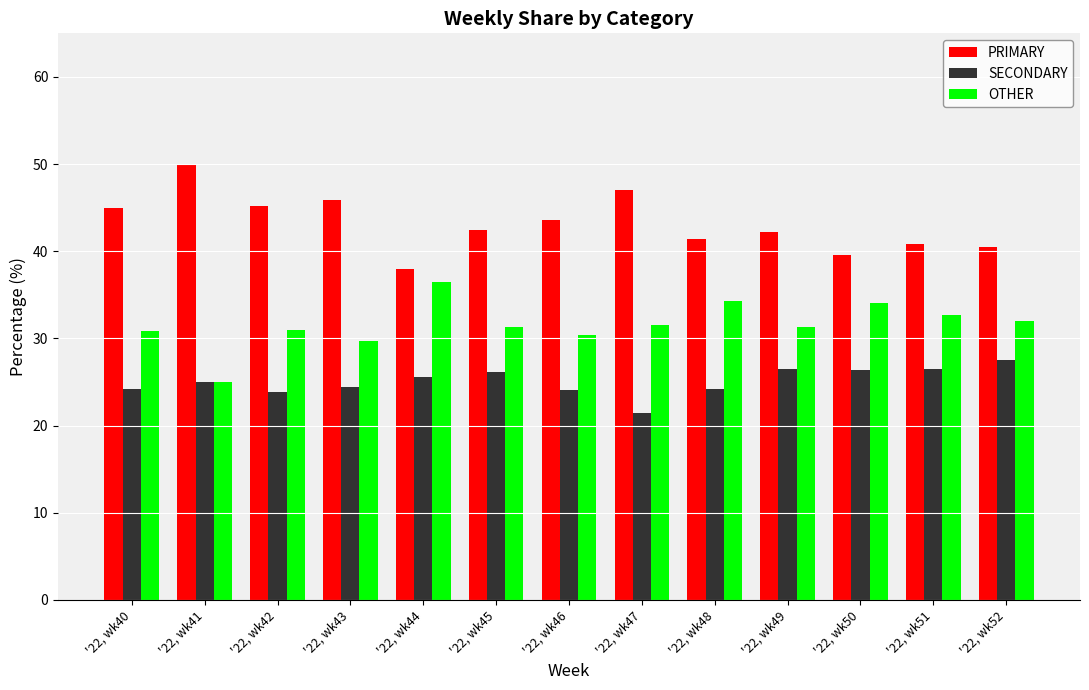

What is the difference between the highest and lowest values at '22, wk52?

13.0